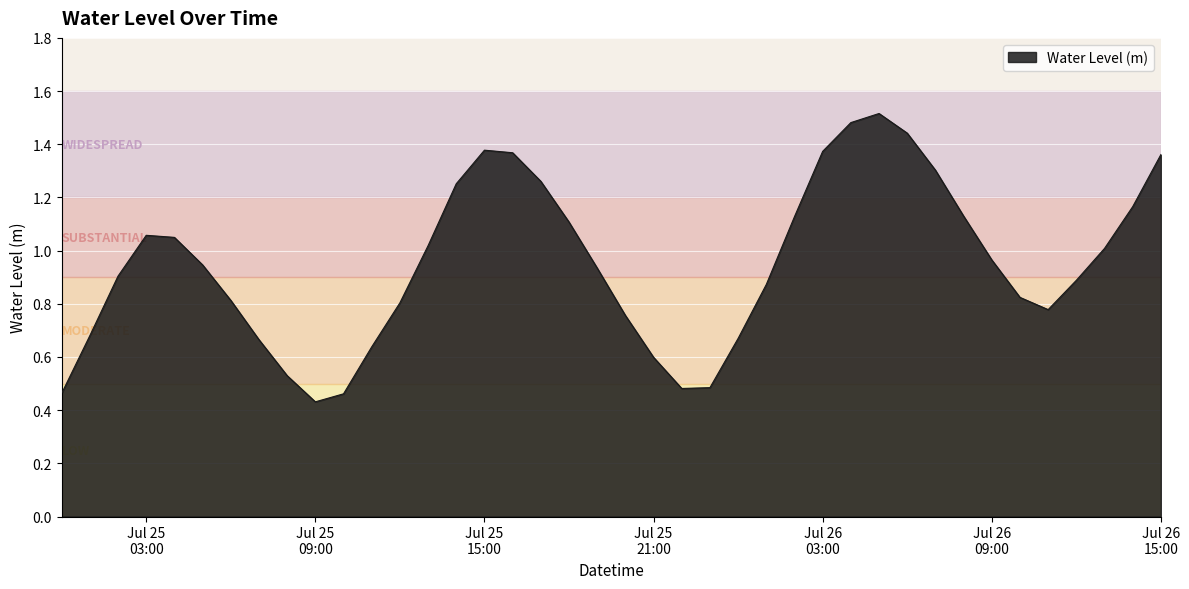

How many lines are shown in the chart?

1